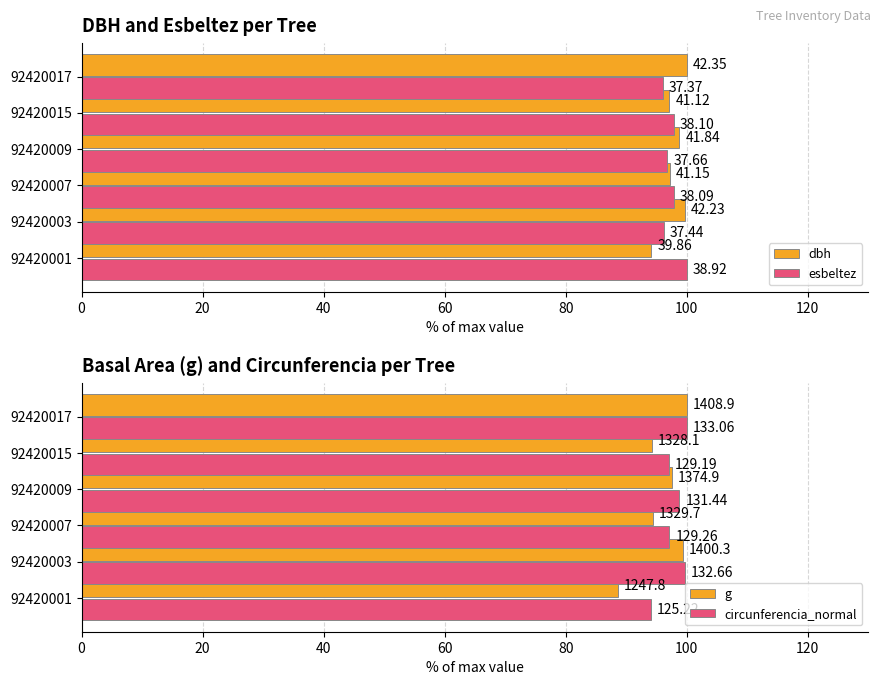

Which series has the largest total across all categories?

dbh